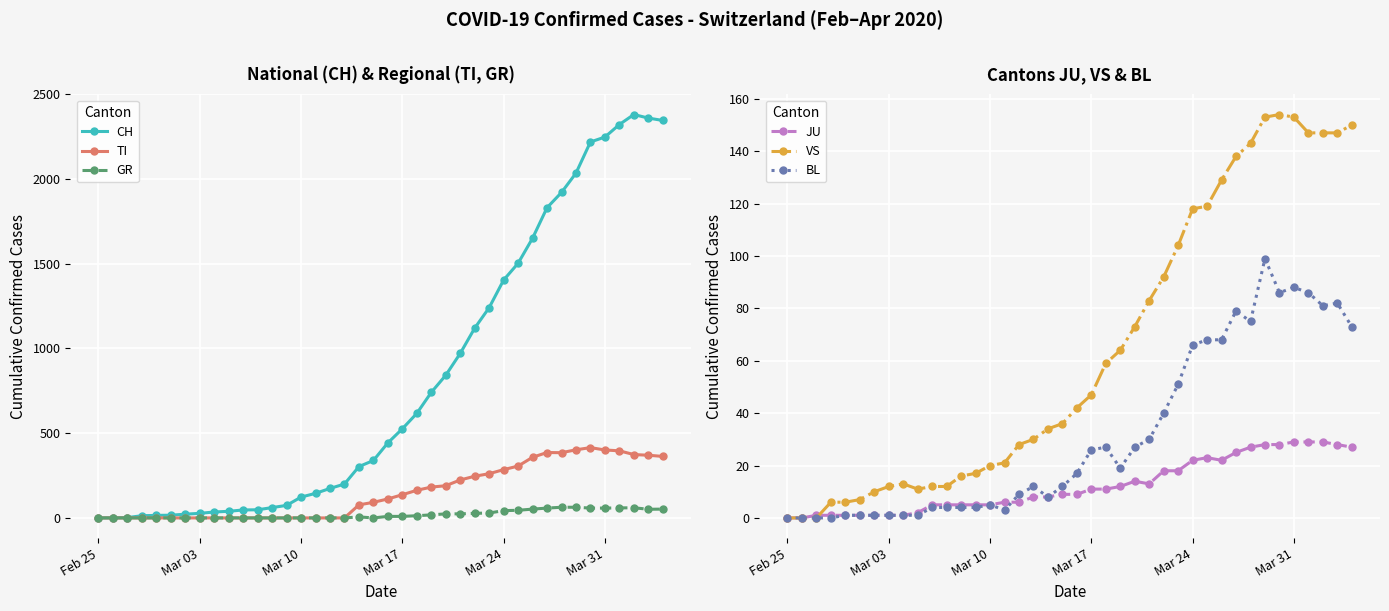

The value of BL at 31 is 48. True or false?

False